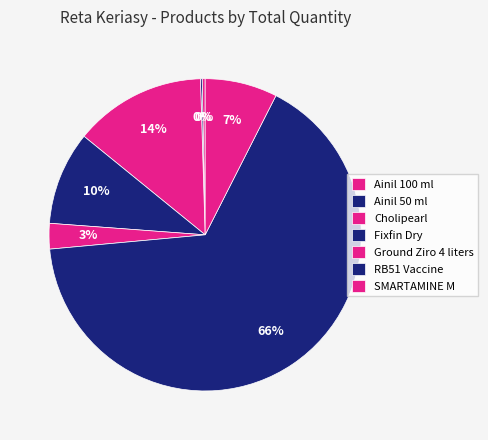

To the nearest percent, what is the difference between the largest and smallest slice percentages?

66%